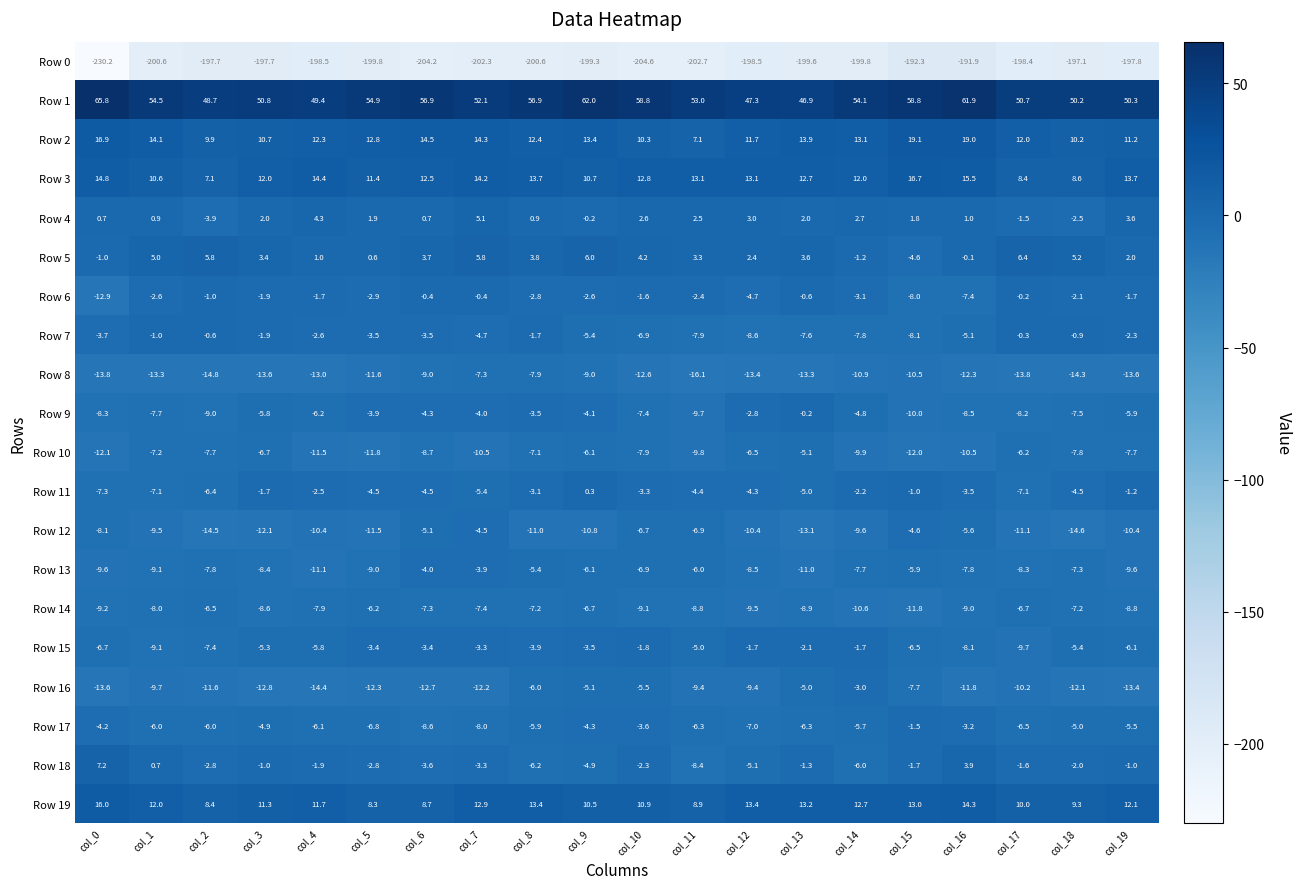

At col_19, list the series in order from smallest to largest.

Row 0, Row 8, Row 16, Row 12, Row 13, Row 14, Row 10, Row 15, Row 9, Row 17, Row 7, Row 6, Row 11, Row 18, Row 5, Row 4, Row 2, Row 19, Row 3, Row 1